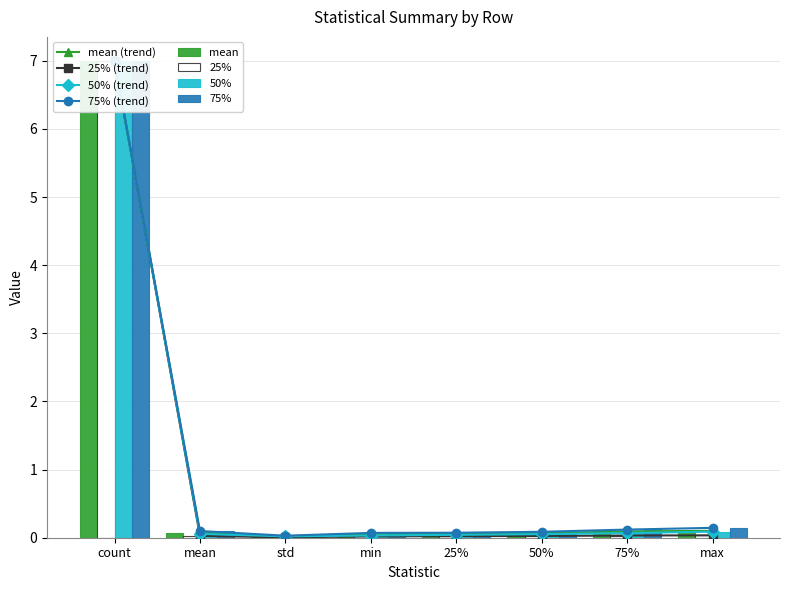

Which category has the highest value in the mean series?

count